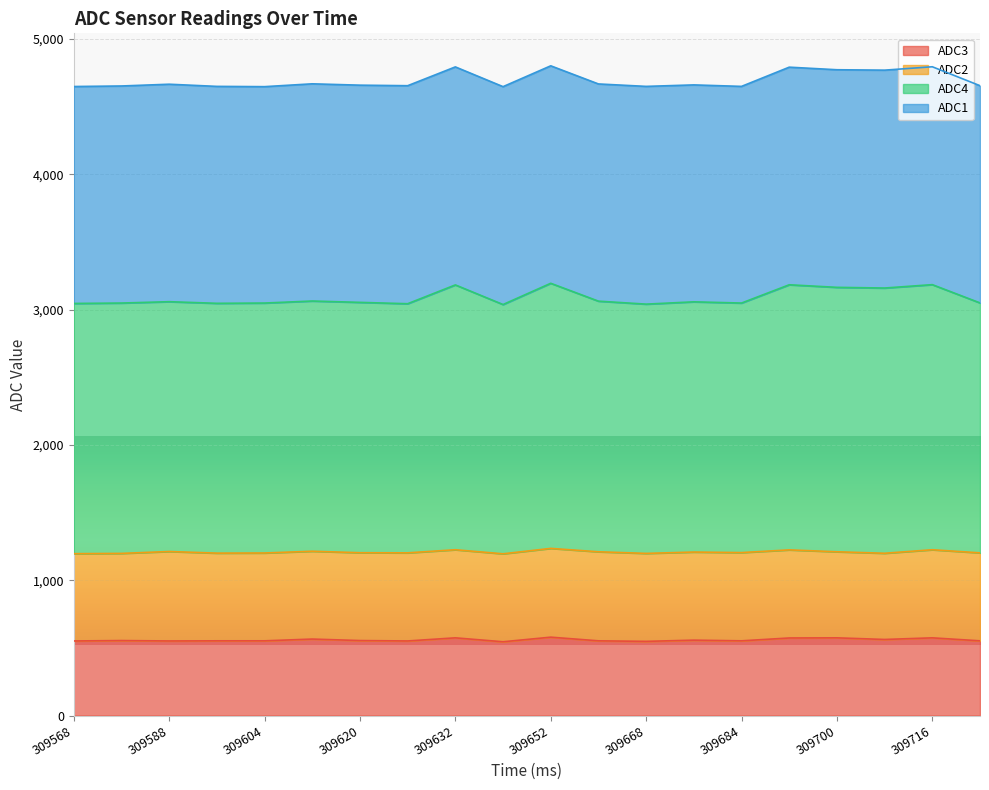

The value of ADC3 at 309668 is 974. True or false?

False